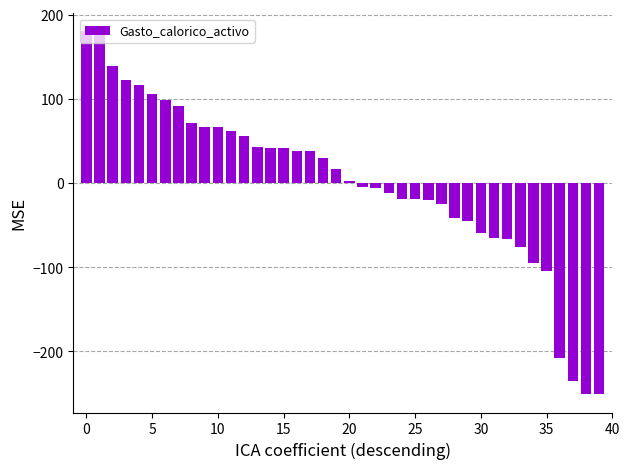

What is the maximum value shown in the chart?

180.0